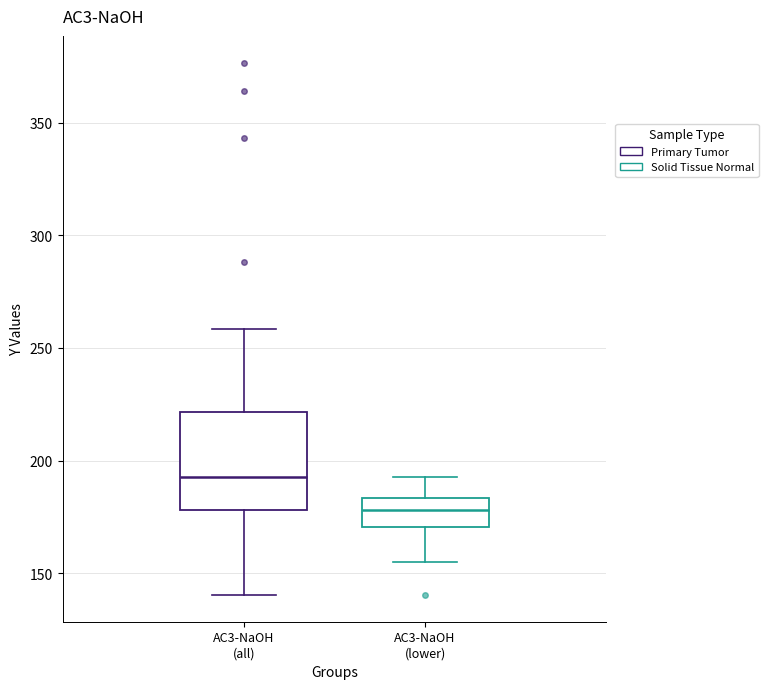

Which box's median line is the lowest?

AC3-NaOH (lower)